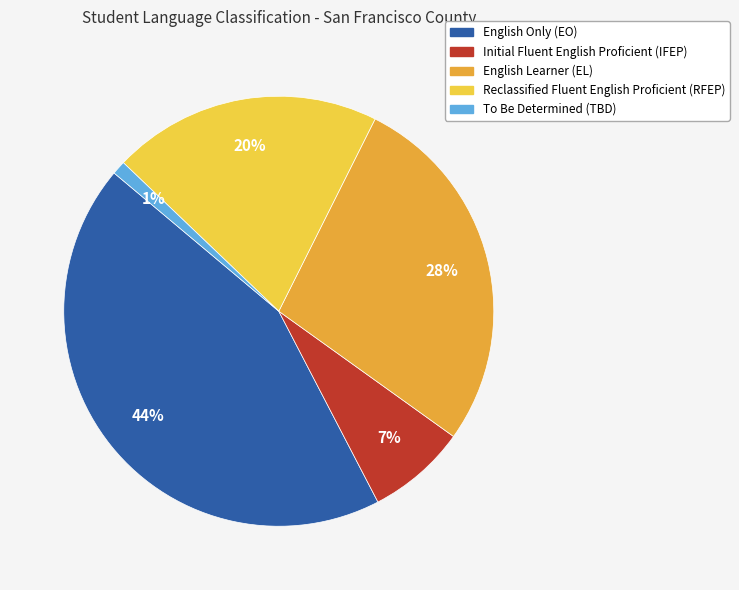

Between English Only (EO) and English Learner (EL), which is larger?

English Only (EO)